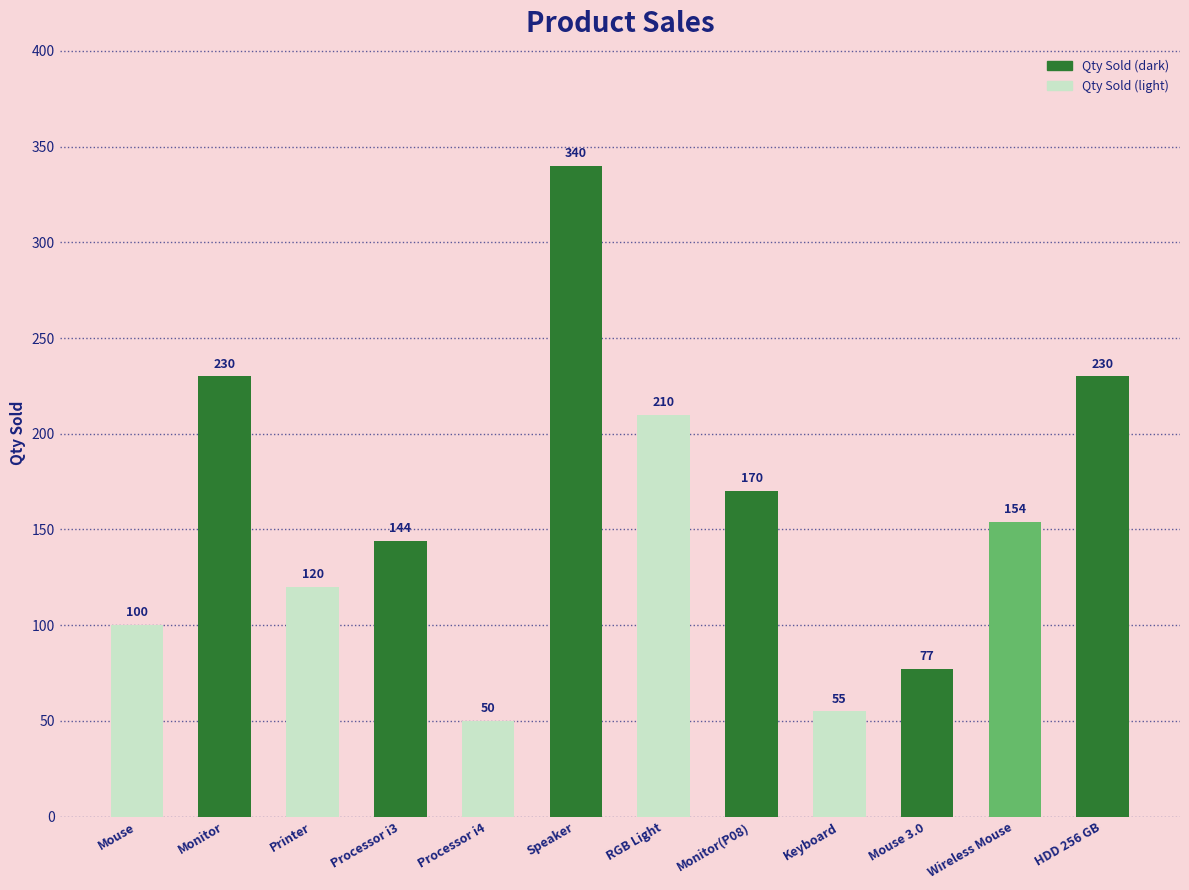

What is the value of the 8th bar from the left?

170